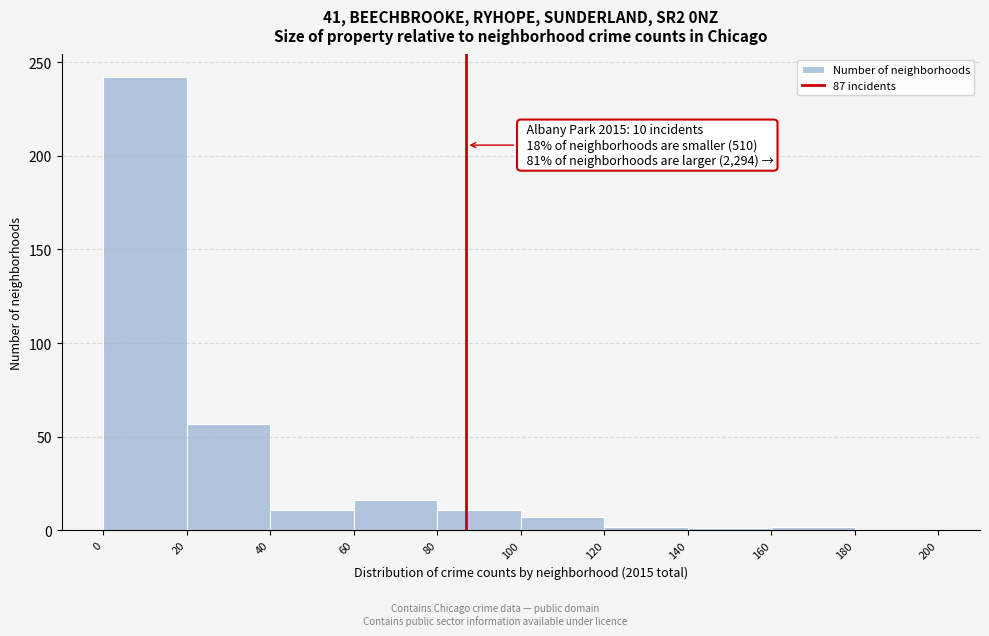

Over which range of the x-axis is the bar tallest?

0 to 20